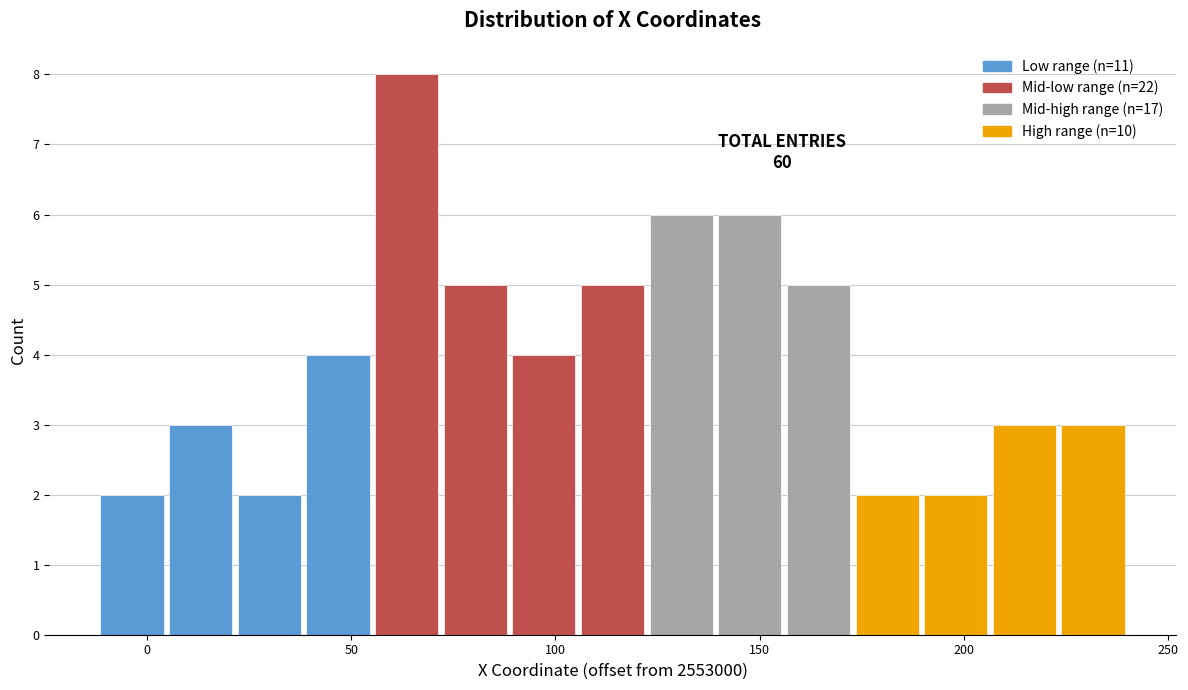

Around what value on the x-axis is the tallest bar? Give the approximate position of its centre, as read against the axis.

65